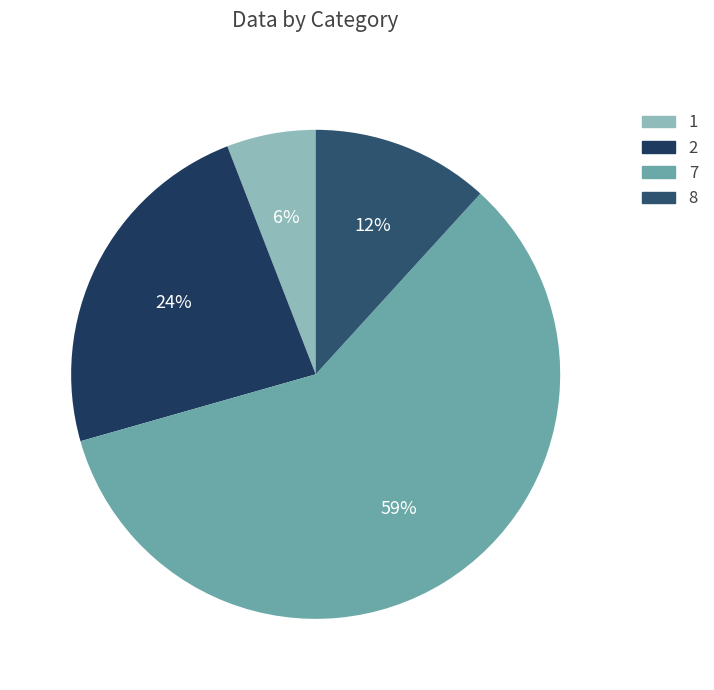

How many segments does this pie chart have?

4